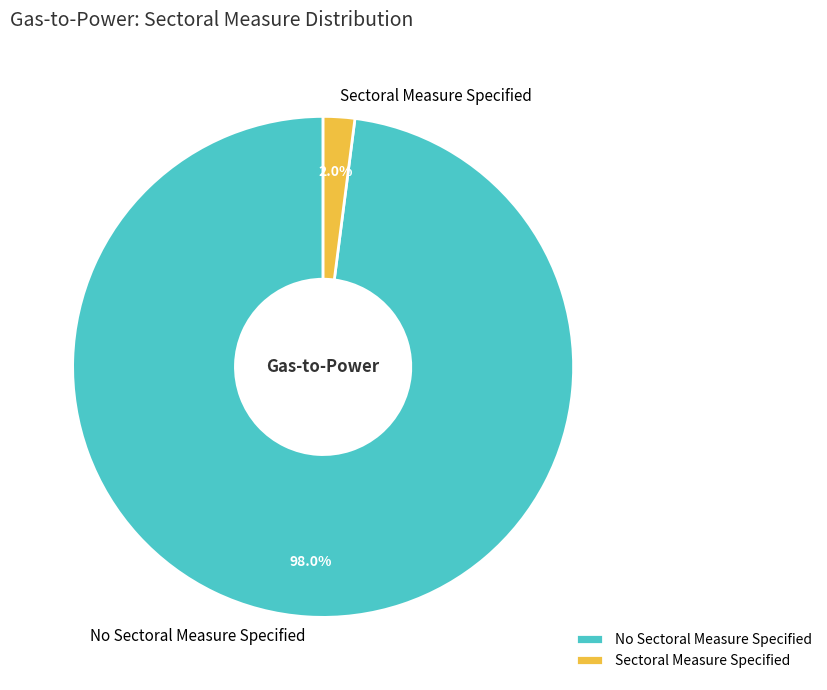

What percentage is the No Sectoral Measure Specified slice, to the nearest percent?

98%